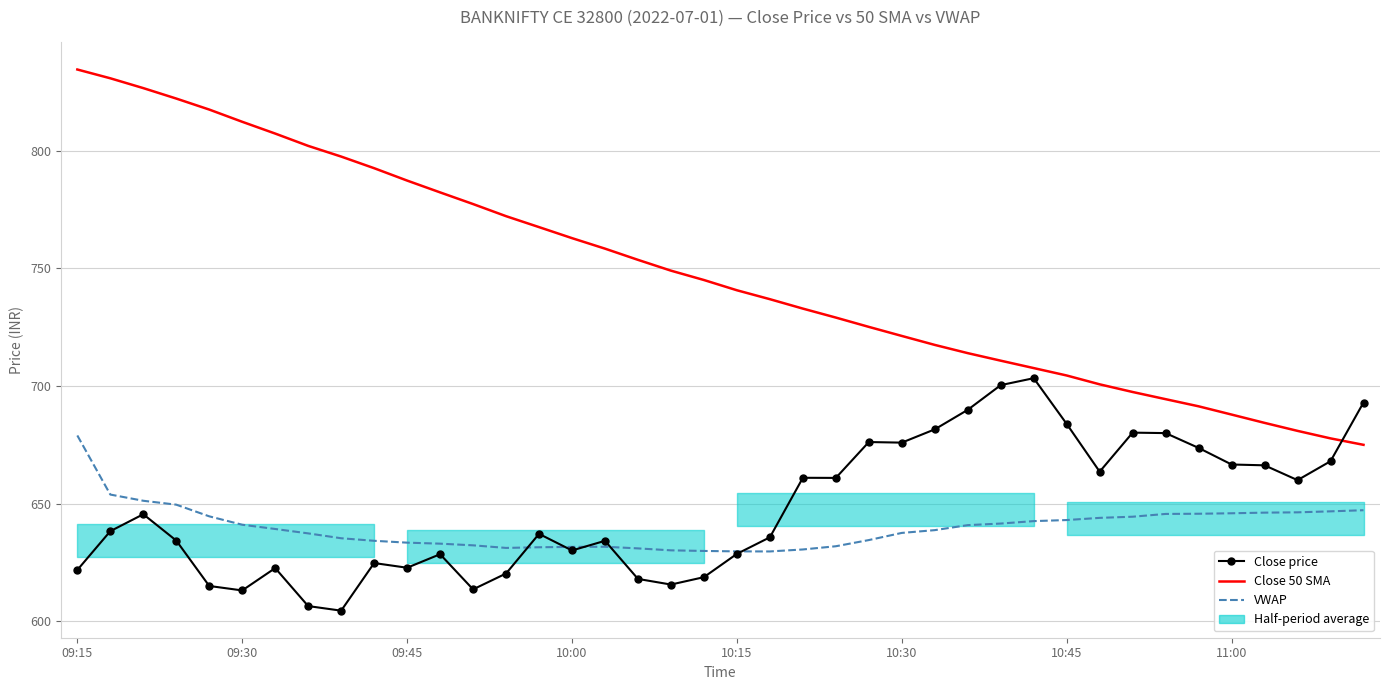

What is the lowest value of the Close 50 SMA series?

675.0